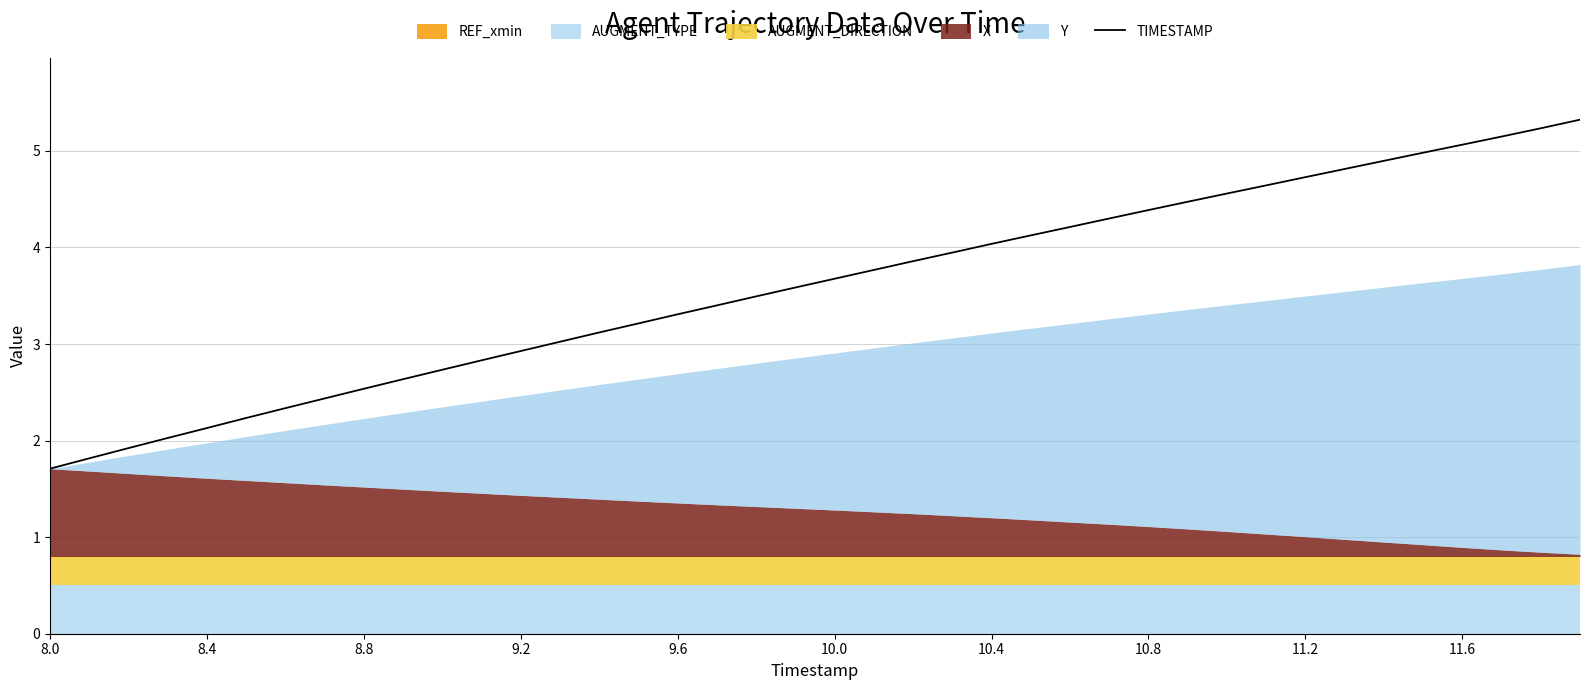

The TIMESTAMP series shows 4.4 at 10.8. True or false?

True